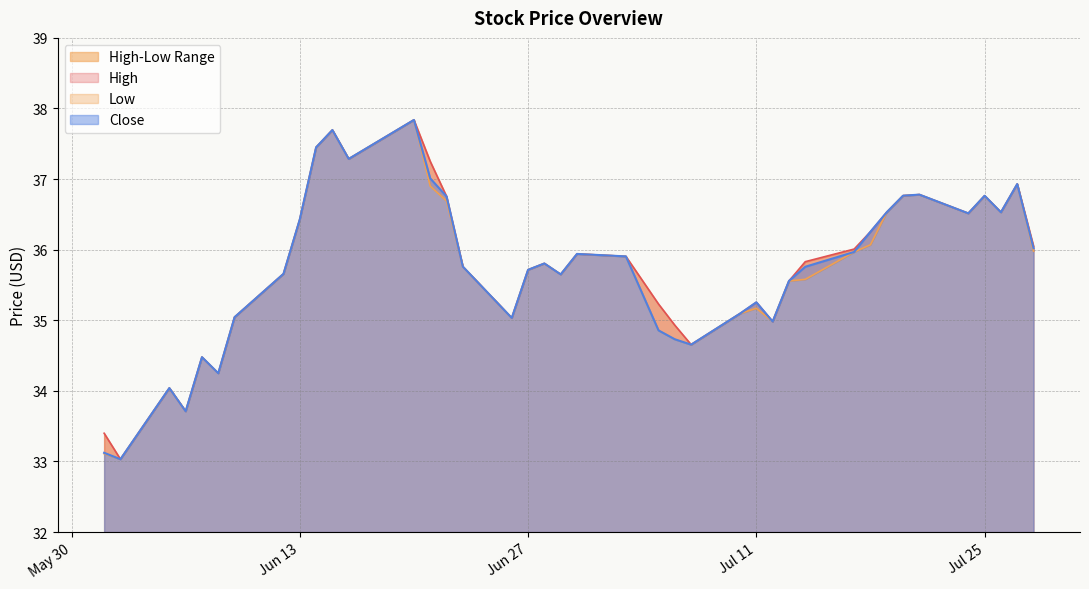

What is the minimum value for Close?

33.0